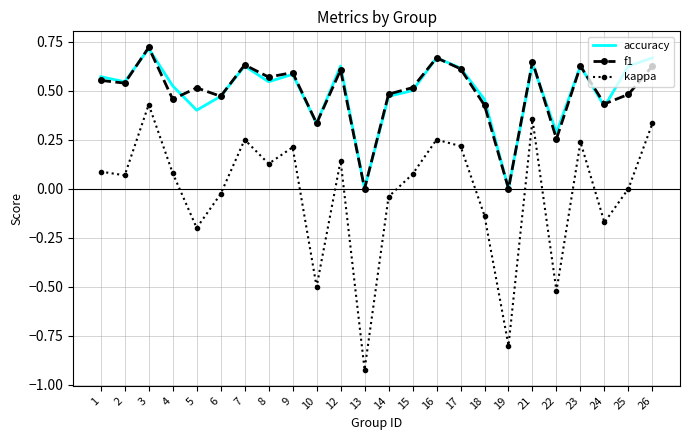

Which label corresponds to the smallest value in the chart?

13